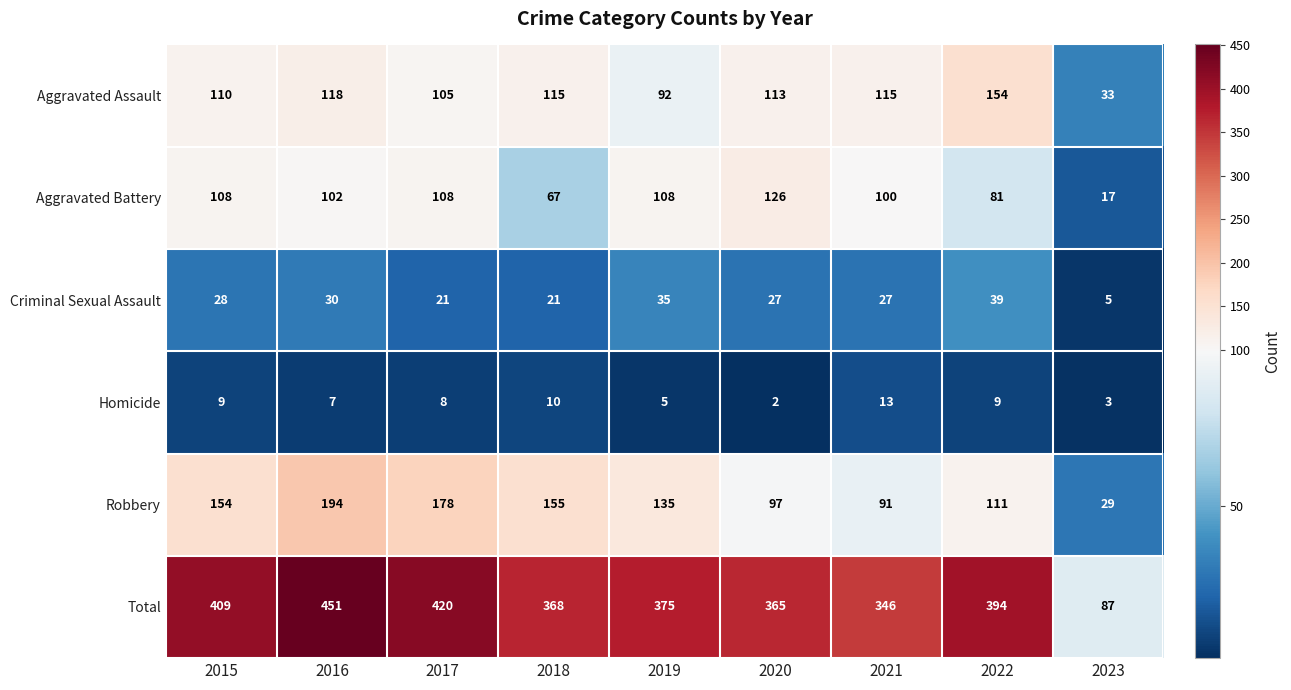

At how many categories does at least one series exceed 172?

8